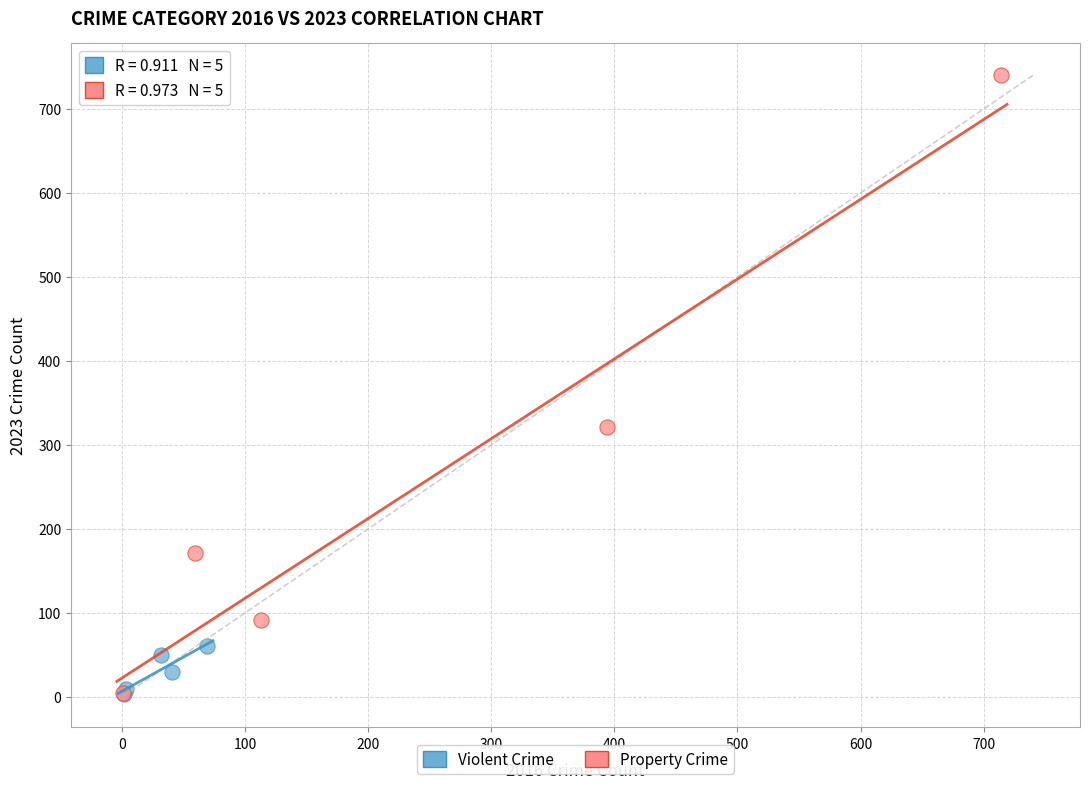

What are all the series names shown in the legend?

Violent Crime, Property Crime